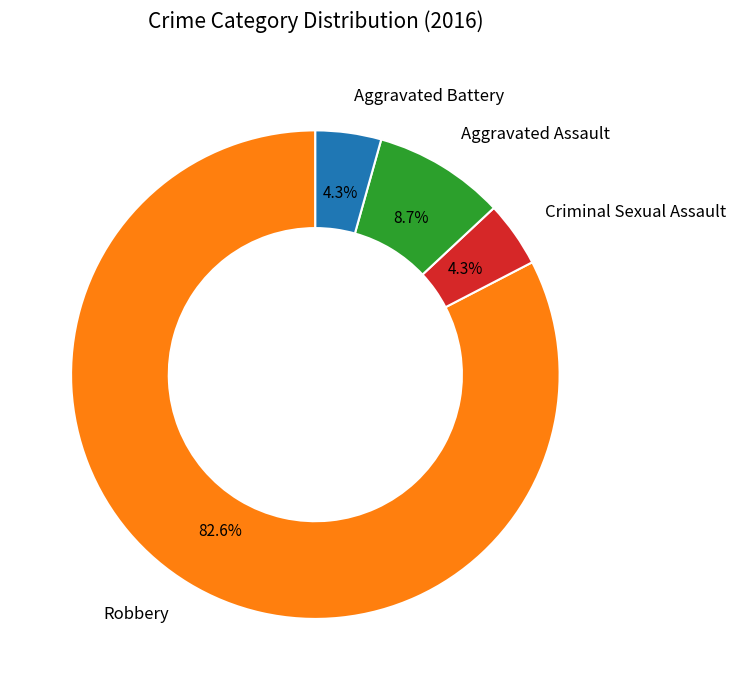

Which slice is the largest?

Robbery